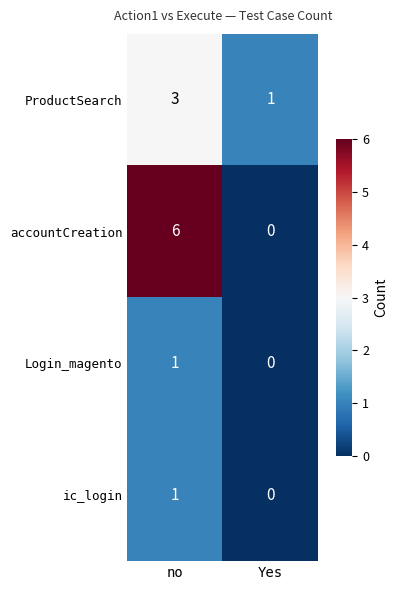

Which series has the largest total across all categories?

accountCreation